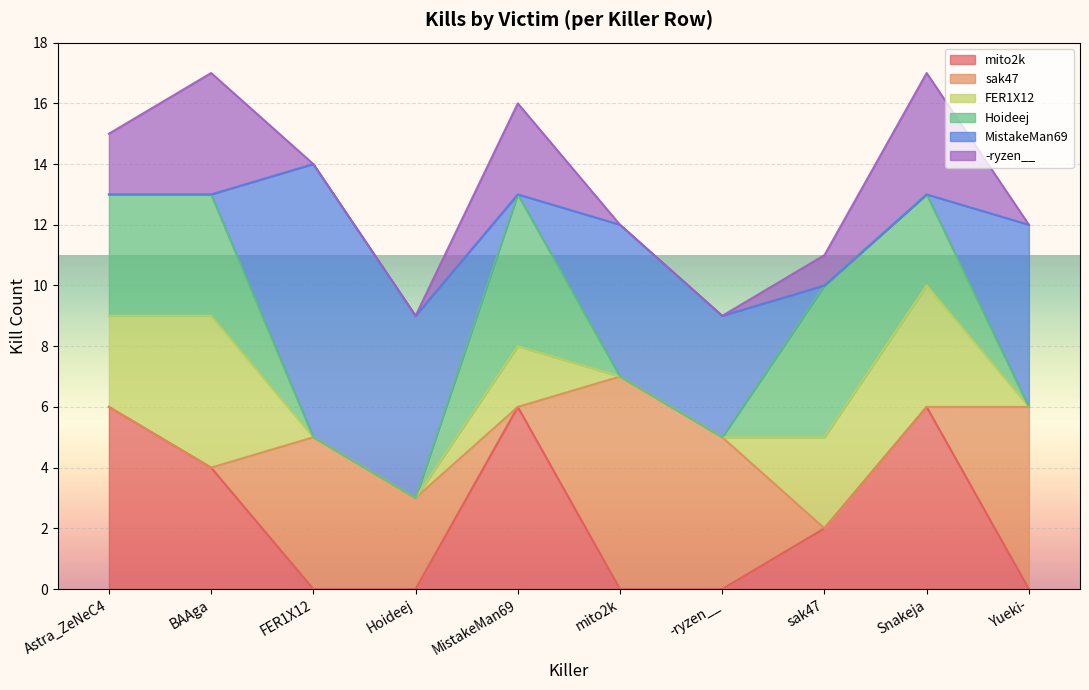

What is the sum of all sak47 values?

26